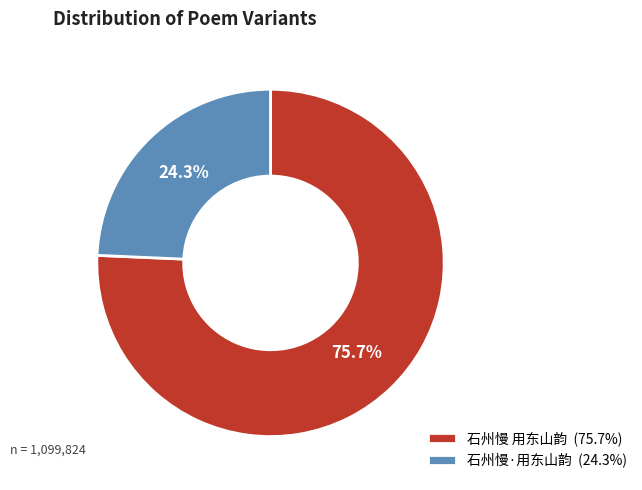

How many slices are in this pie chart?

2